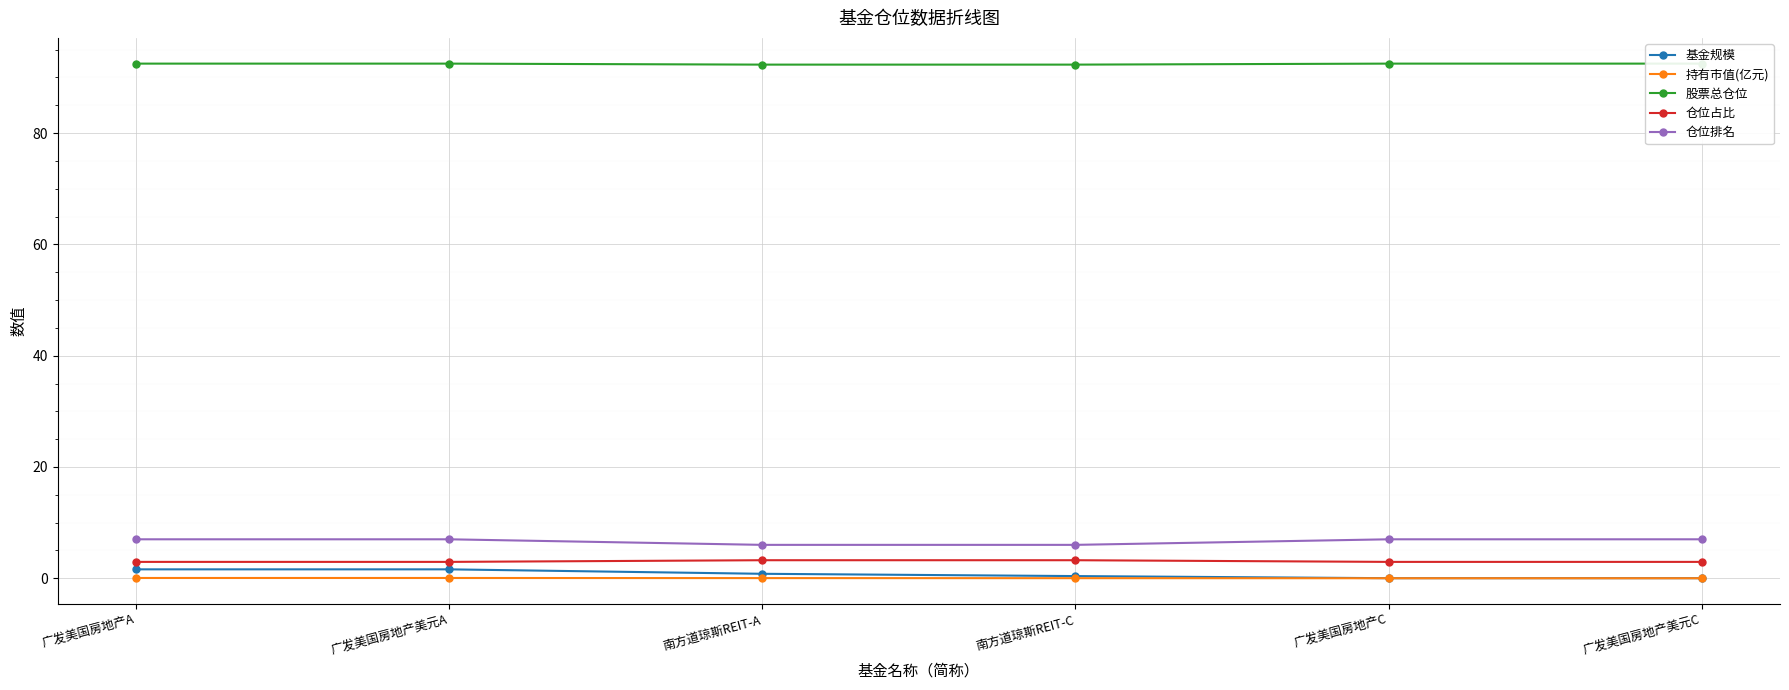

True or false: 股票总仓位 and 持有市值(亿元) intersect in this chart.

False